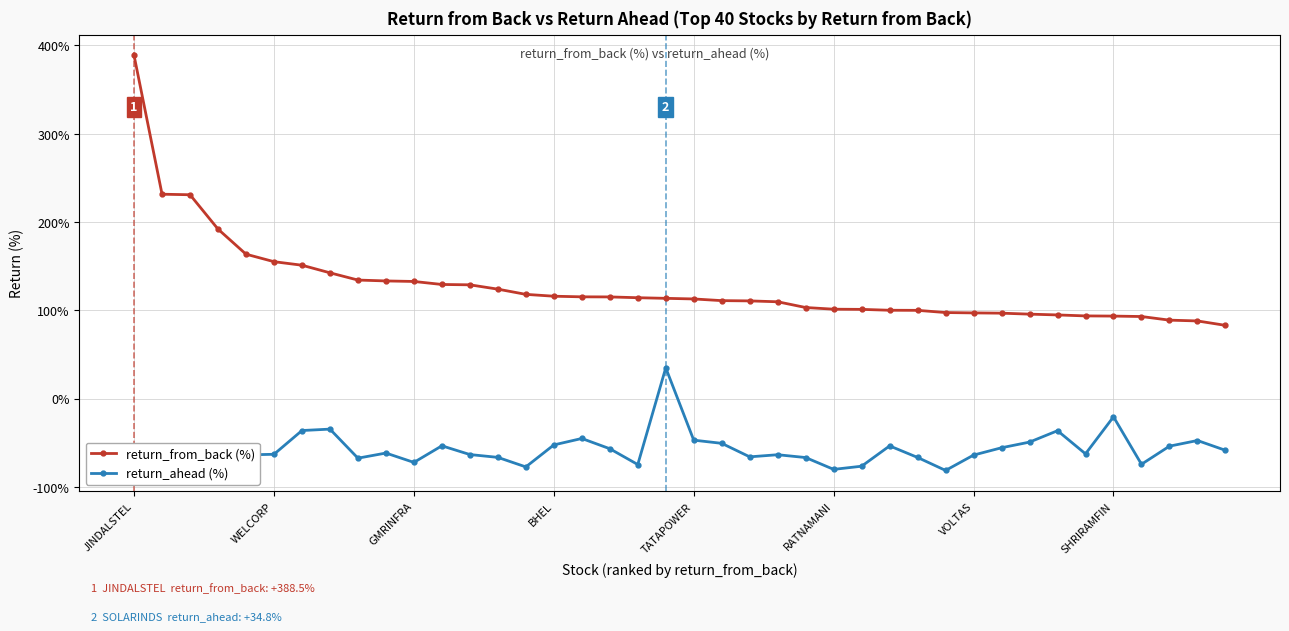

True or false: return_ahead (%) and return_from_back (%) cross at least once.

False